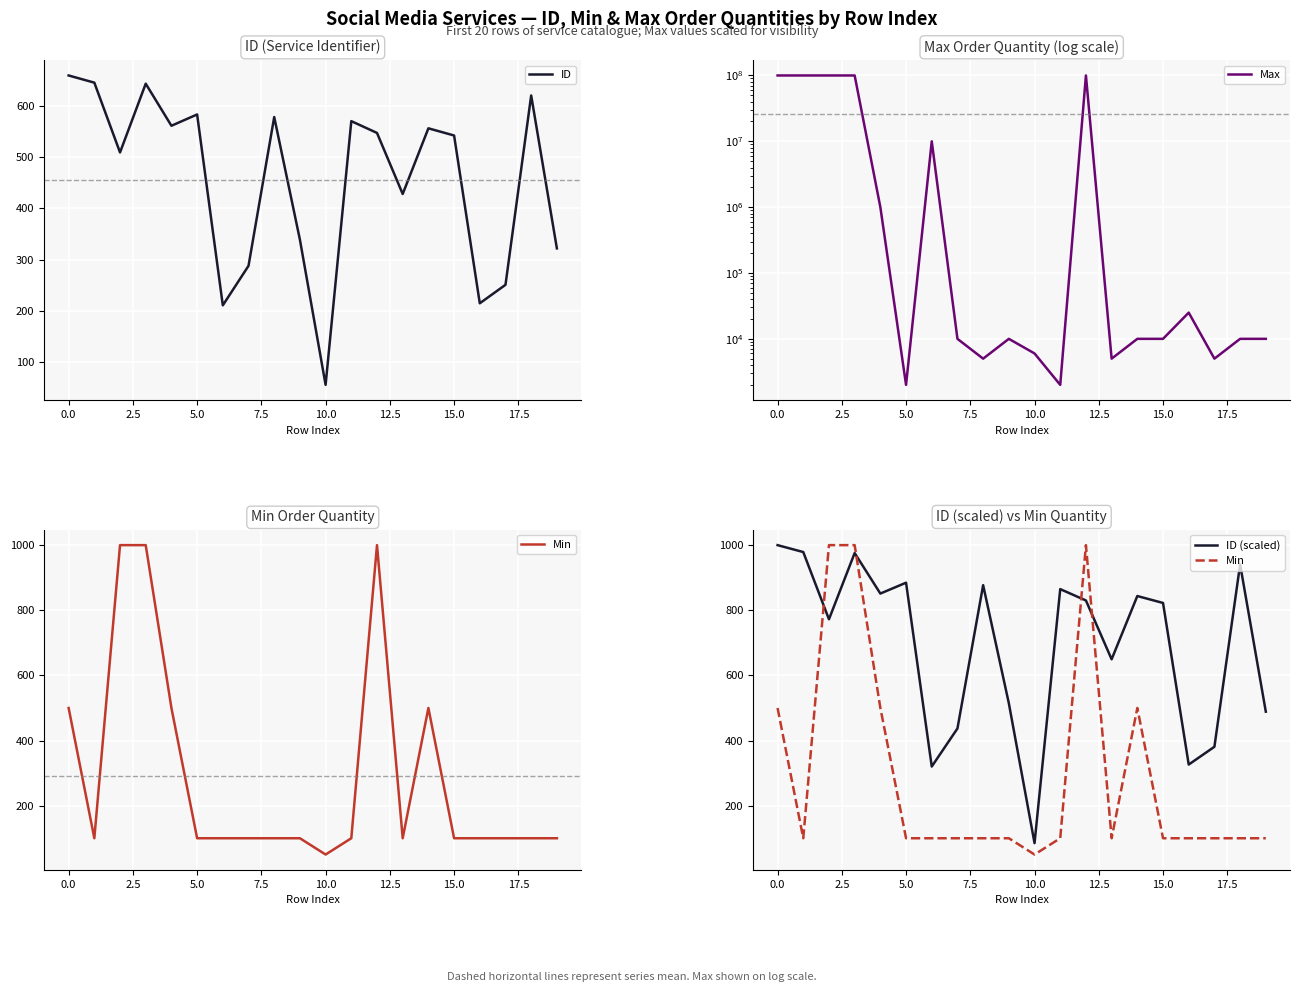

True or false: Max and Min cross at least once.

False